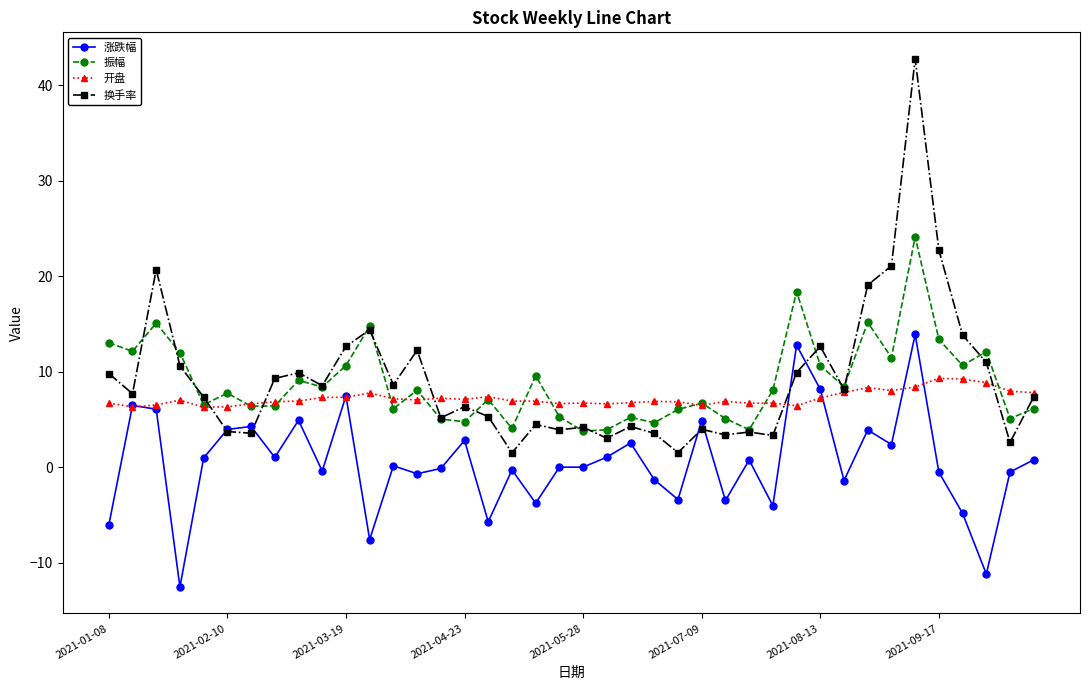

True or false: 涨跌幅 has more than 0 points higher than both neighbors.

True